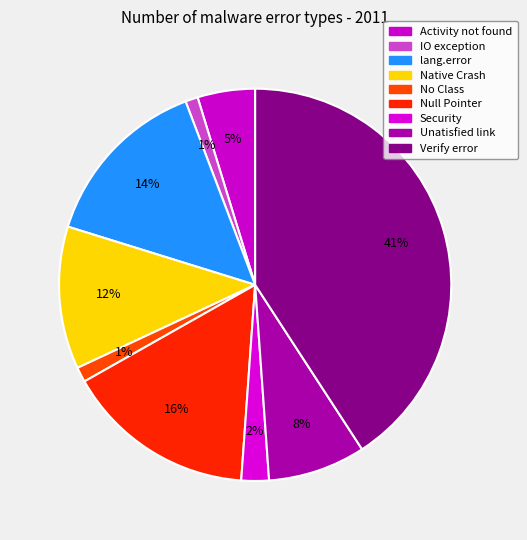

To the nearest percent, what is the combined percentage of No Class and Unatisfied link?

9%